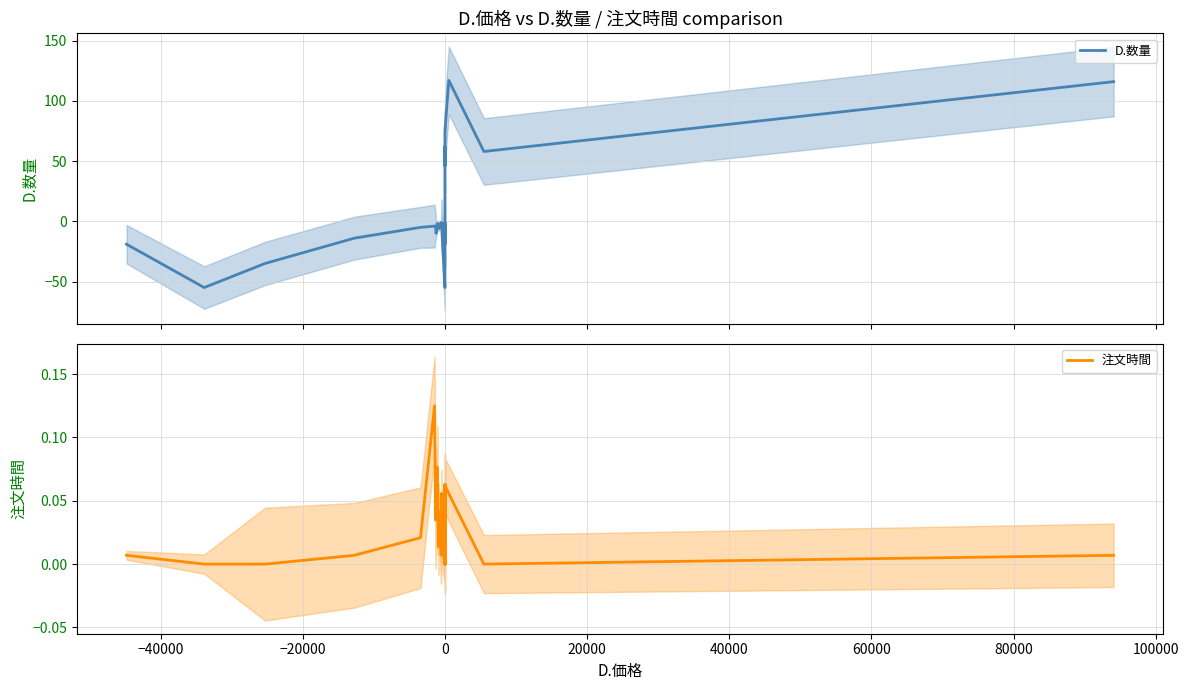

At how many categories does at least one series exceed 72?

3